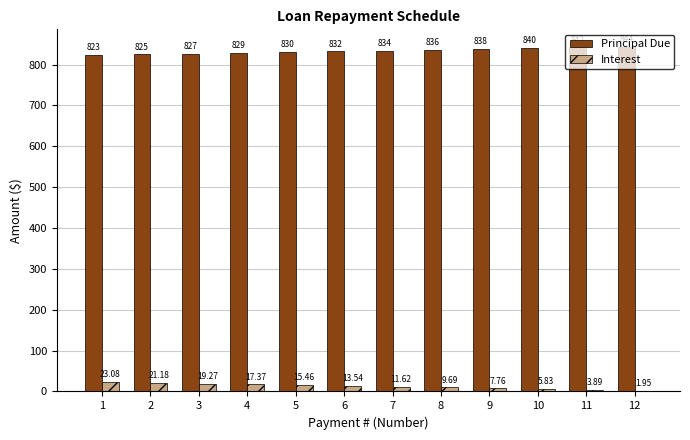

Which series has the largest total across all categories?

Principal Due